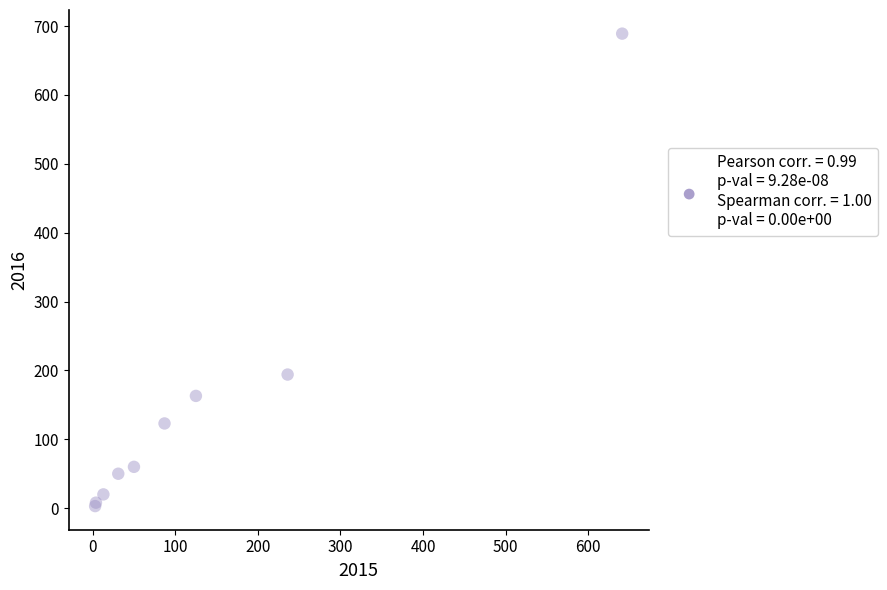

What Y value in the scatter plot is closest to 346?

194